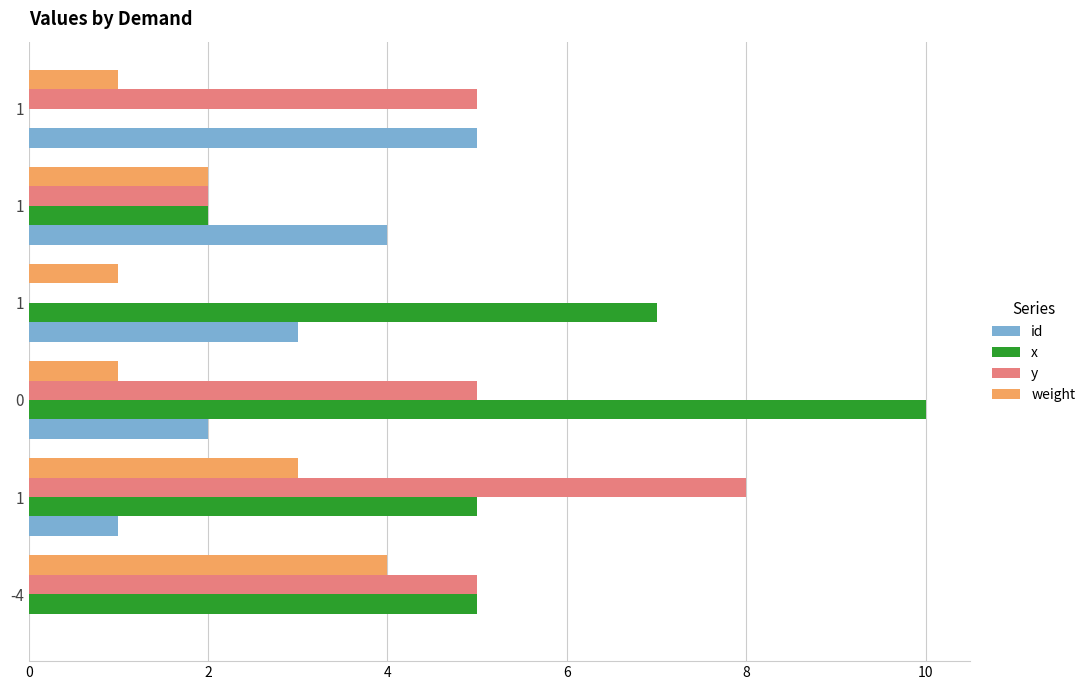

The y series shows 2 at 0. True or false?

False